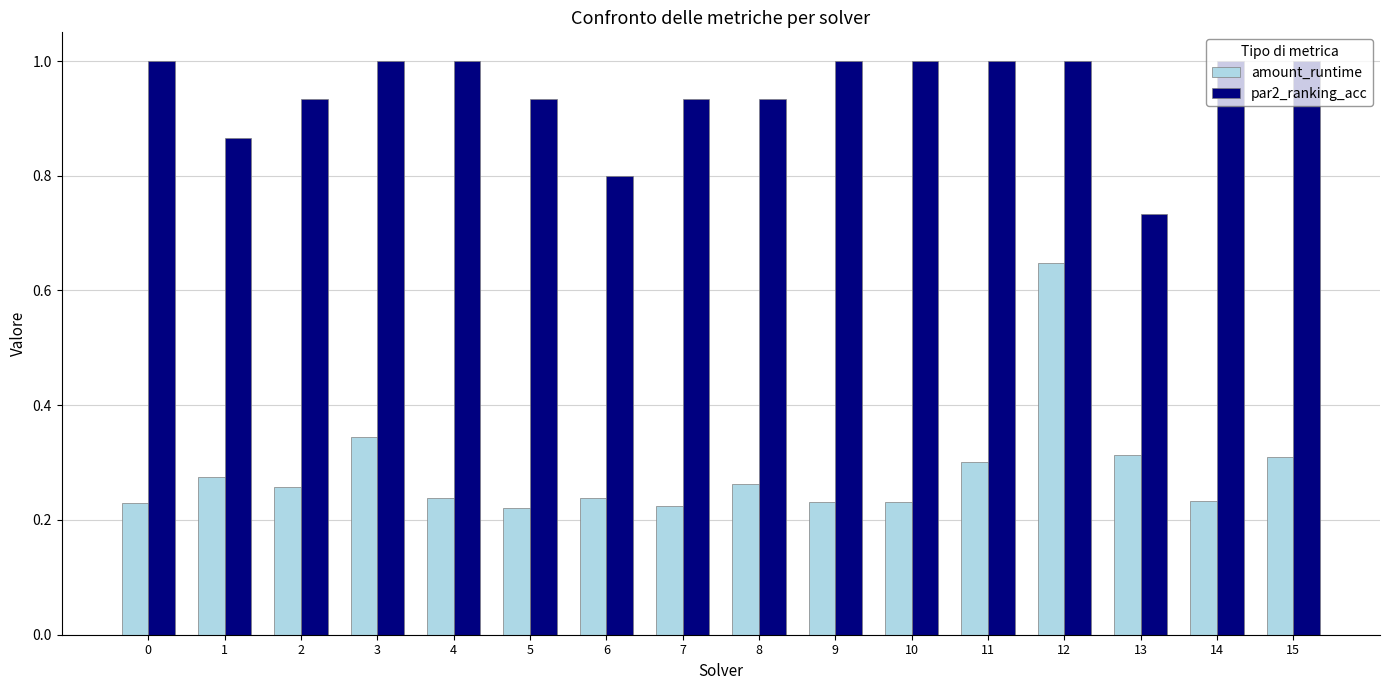

List the series in order of their overall mean, lowest first.

amount_runtime, par2_ranking_acc